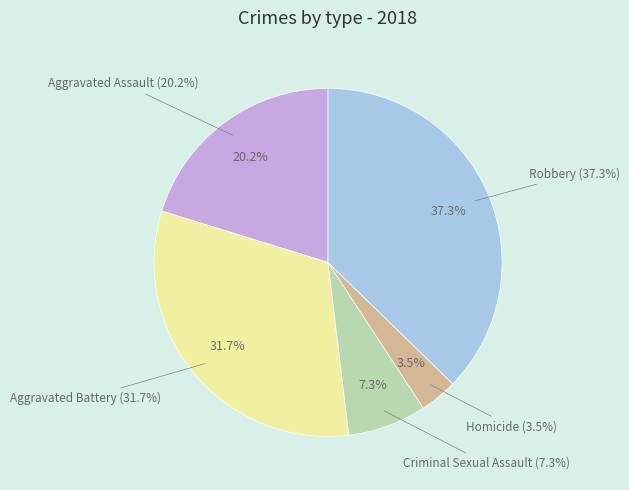

The Homicide slice represents 3% of the pie. True or false?

True